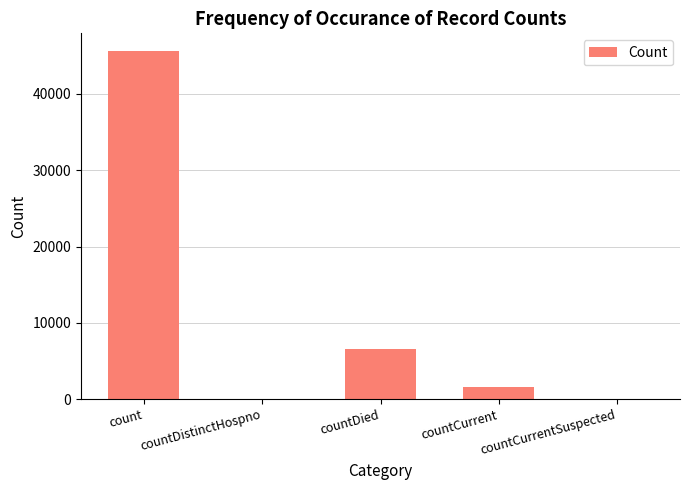

What is the difference between the values at countDistinctHospno and countDied?

6580